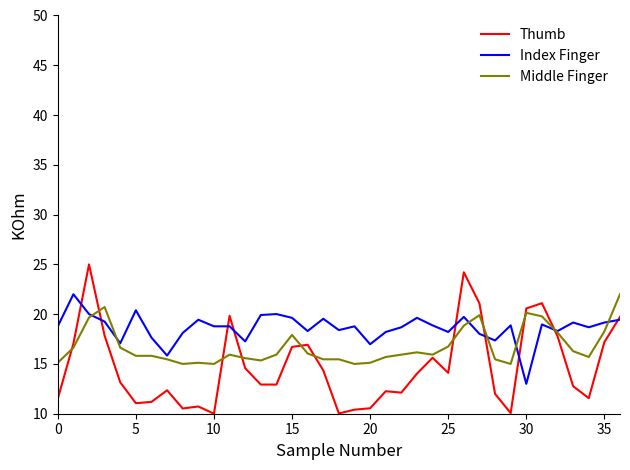

What is the greatest value displayed?

25.0